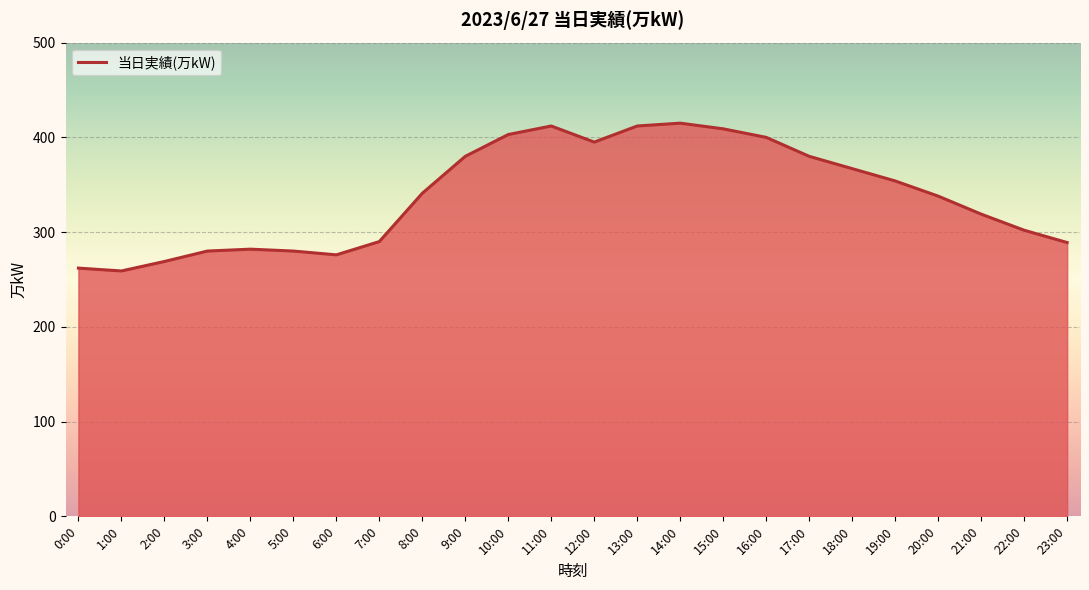

The value at 3:00 is 280. True or false?

True